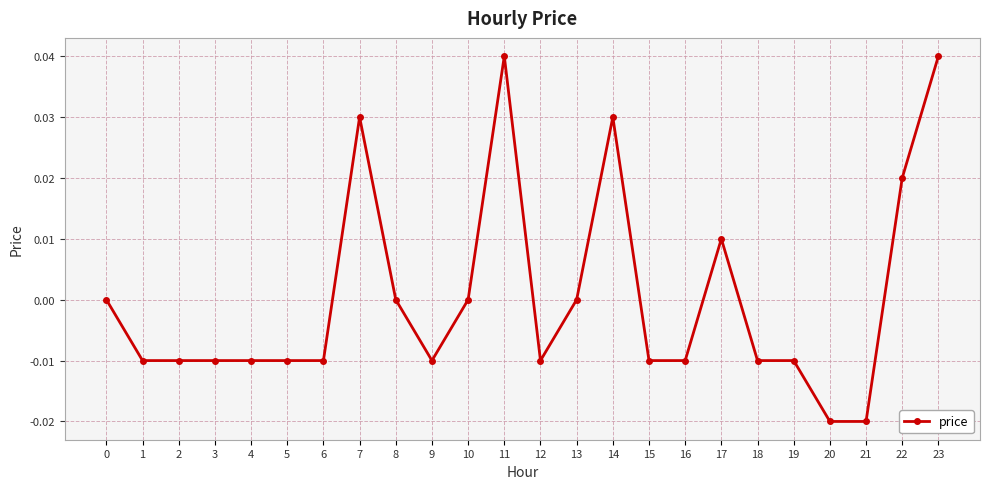

True or false: the data shows -0.0 at 19.

True